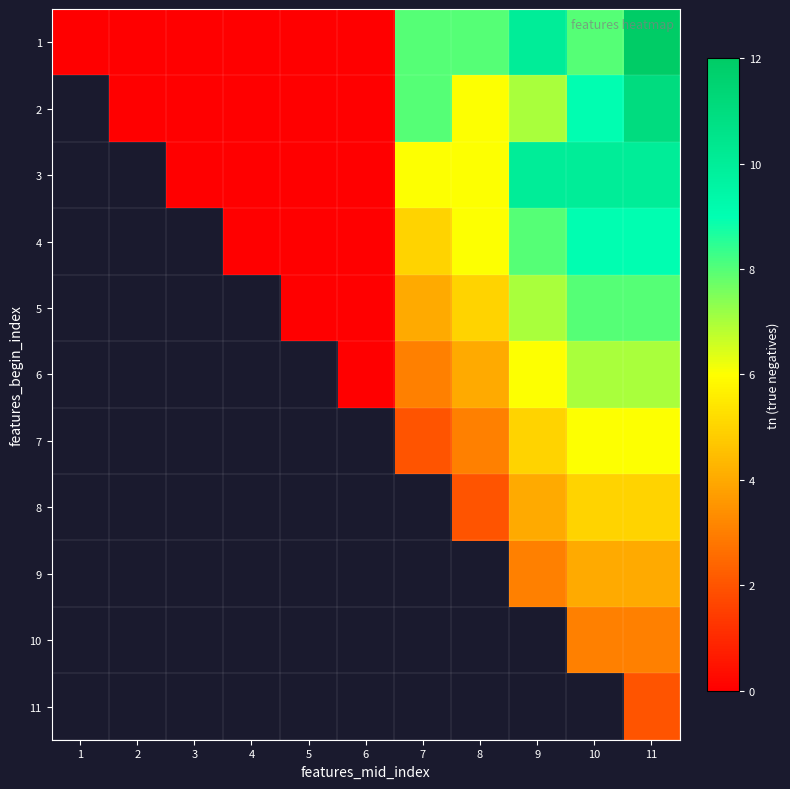

List the labels in order of 4 value, smallest first.

1, 2, 3, 4, 5, 6, 7, 8, 9, 10, 11